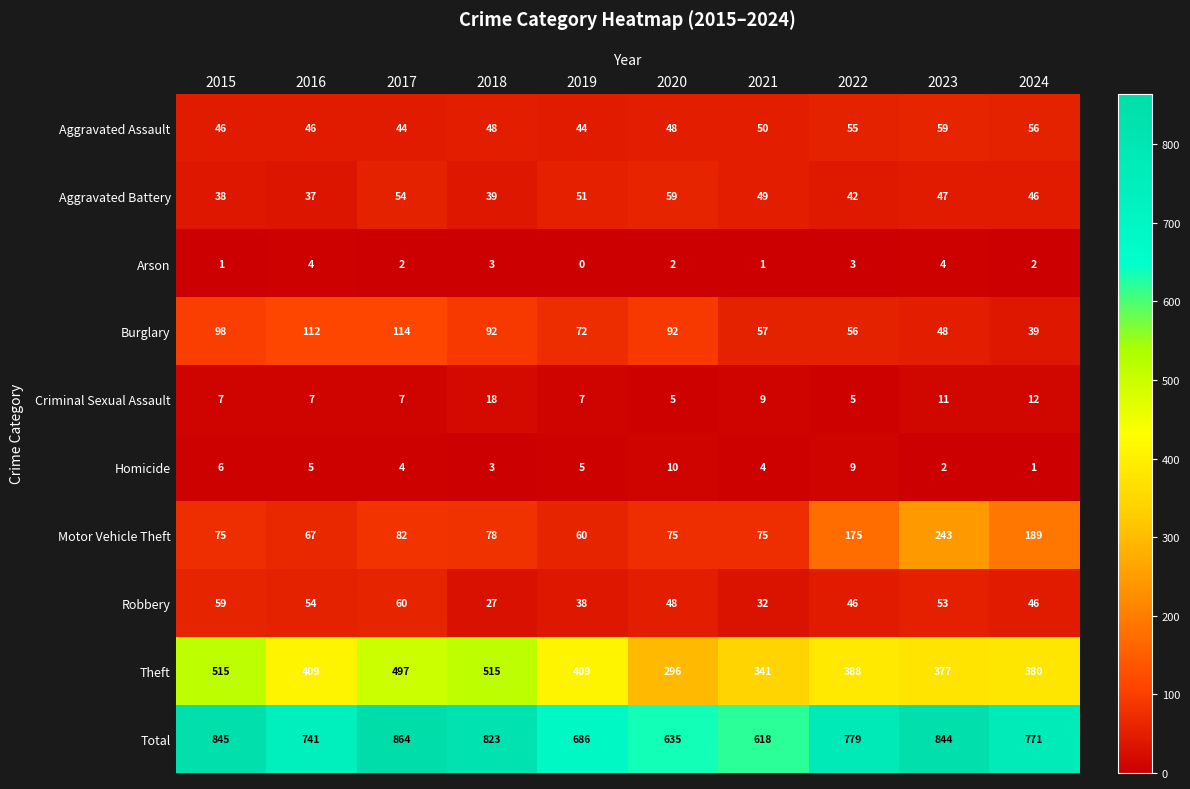

Between 2022 and 2024, which series saw the biggest shift?

Burglary